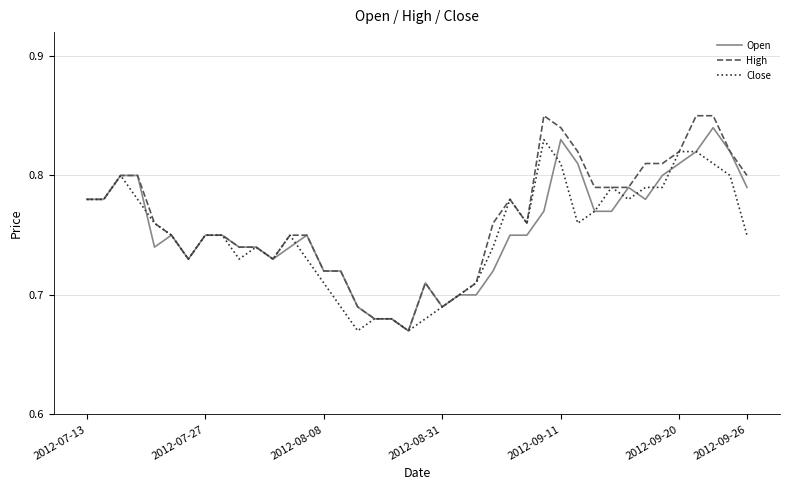

Which series has the largest range (max minus min)?

High